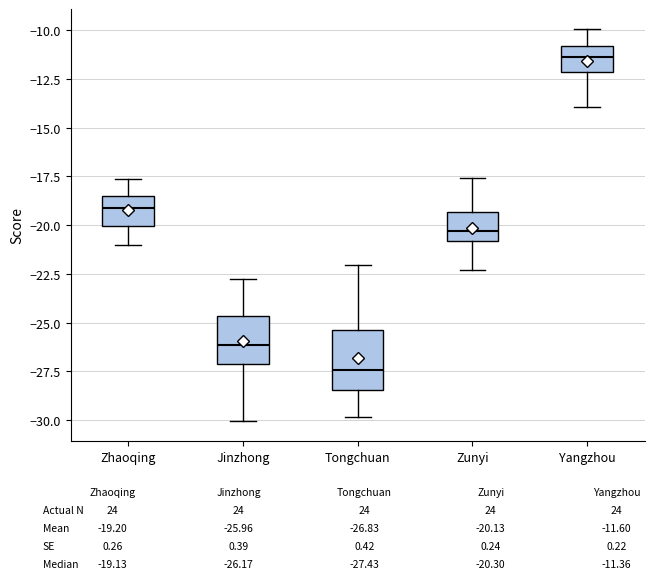

Reading left to right, read every box against the y-axis: the position of its median line, the range the box covers, and the ends of its whiskers. The values are not printed on the chart, so give them approximately, as read against the axis.

Zhaoqing: median -19.0, box -20.0 to -18.5, whiskers -21.0 to -17.5
Jinzhong: median -26.0, box -27.0 to -24.5, whiskers -30.0 to -22.5
Tongchuan: median -27.5, box -28.5 to -25.5, whiskers -30.0 to -22.0
Zunyi: median -20.5, box -21.0 to -19.5, whiskers -22.5 to -17.5
Yangzhou: median -11.5, box -12.0 to -11.0, whiskers -14.0 to -10.0